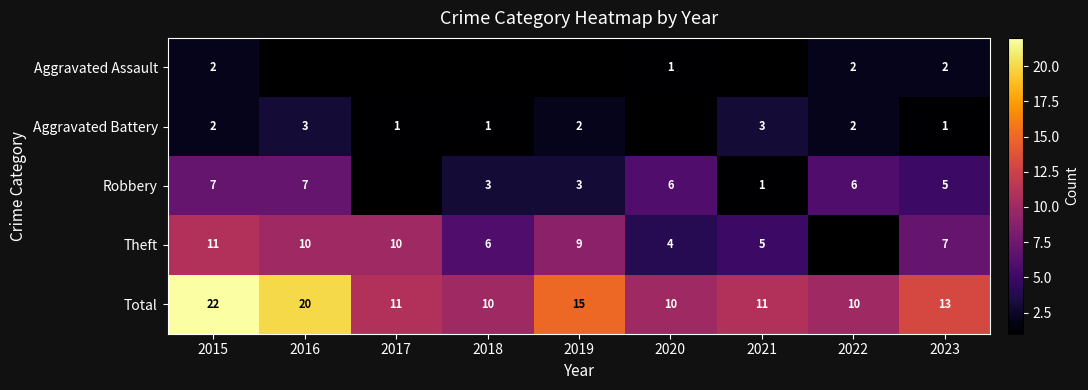

What is the difference between the highest and lowest values at 2015?

20